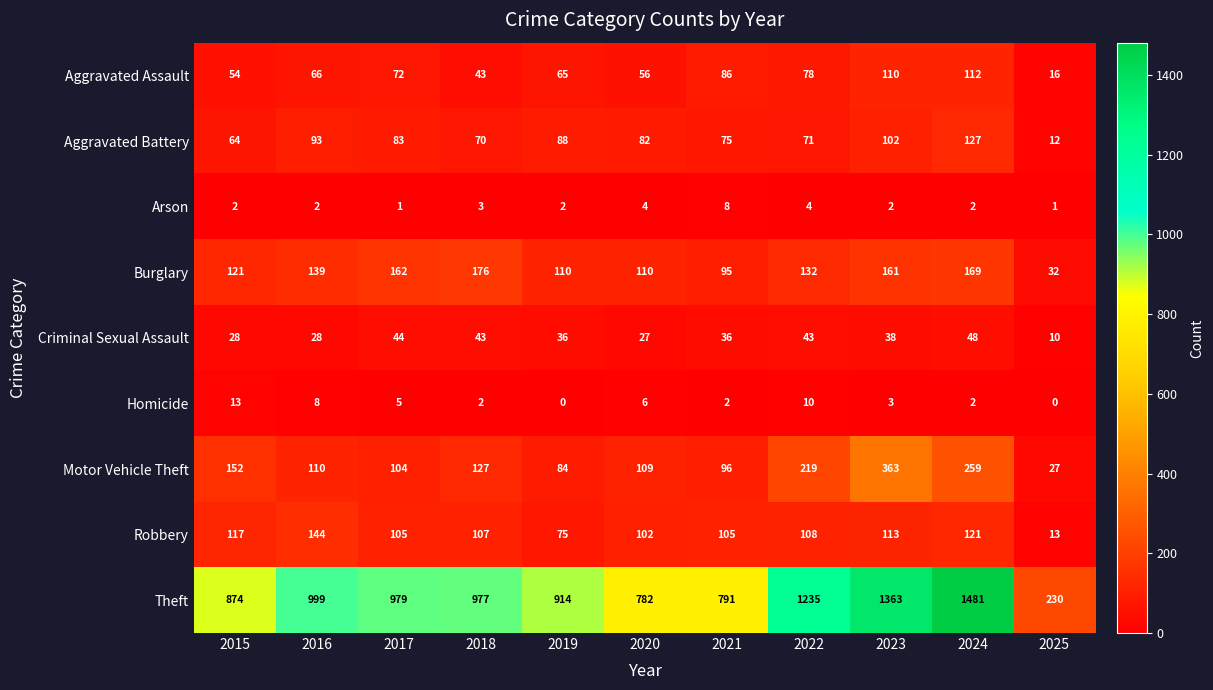

What is the maximum value shown in the chart?

1481